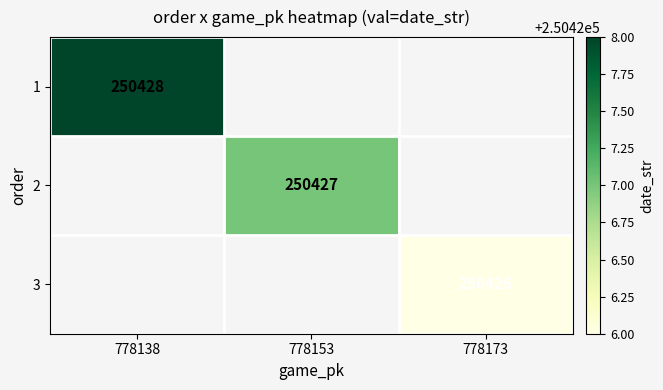

True or false: 1 has a value of 250428 at 778138.

True